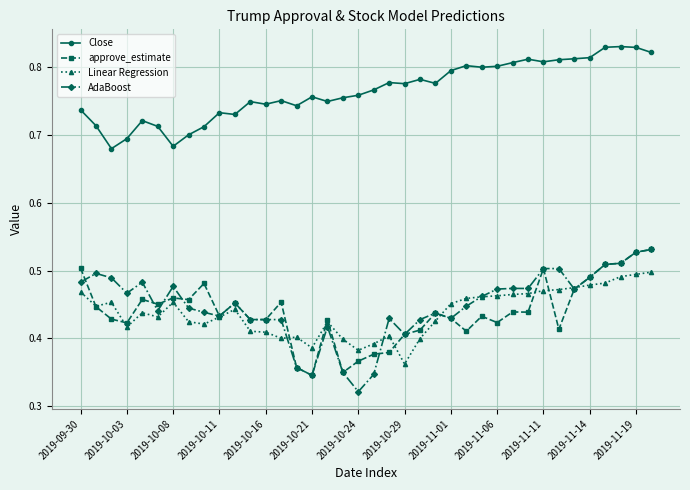

How many lines are shown in the chart?

4